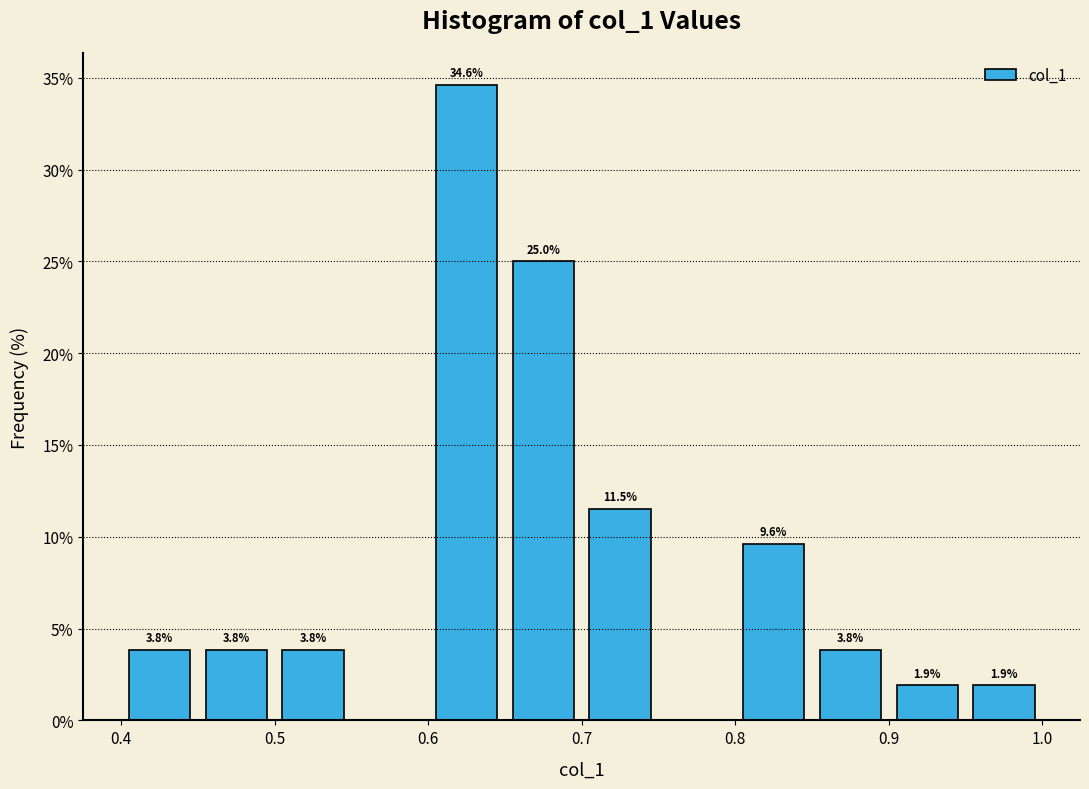

Which range on the x-axis has the tallest bar?

0.60 to 0.65